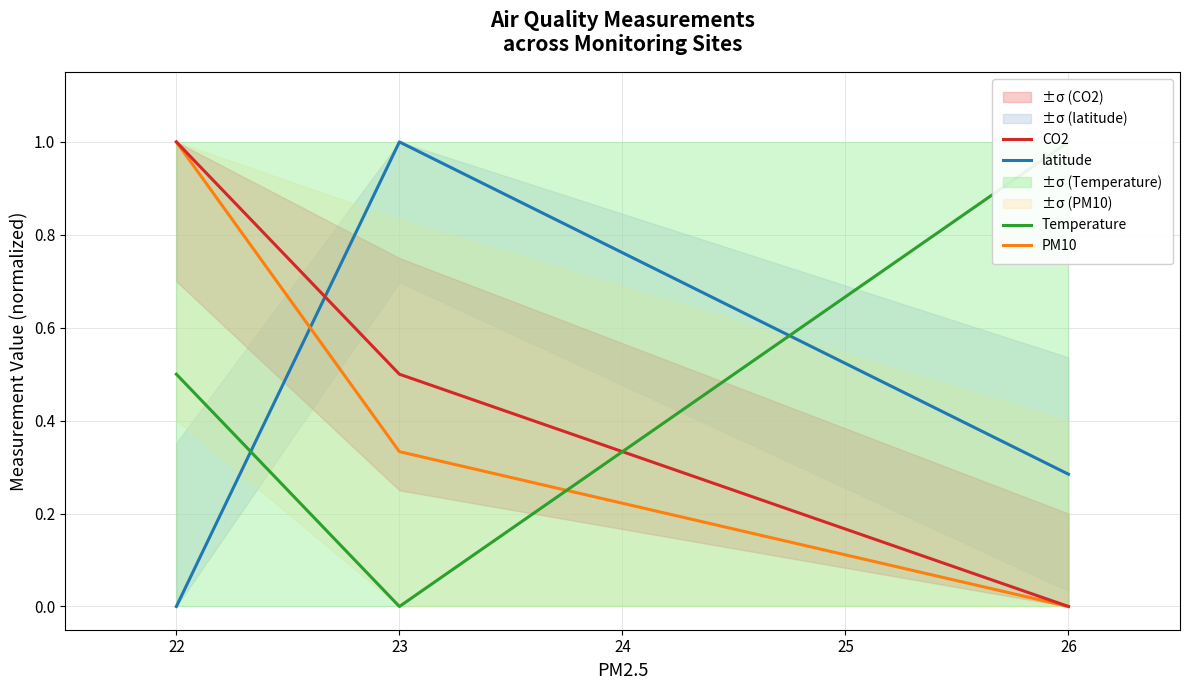

What is the value of the CO2 point at the 1st from the left?

1.0